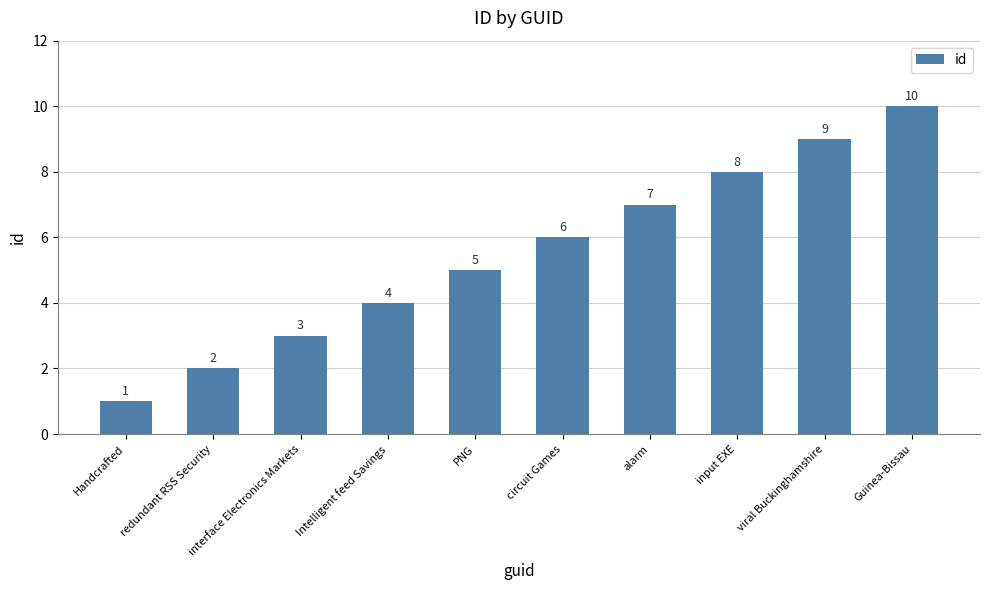

What is the difference between the second highest and second lowest values?

7